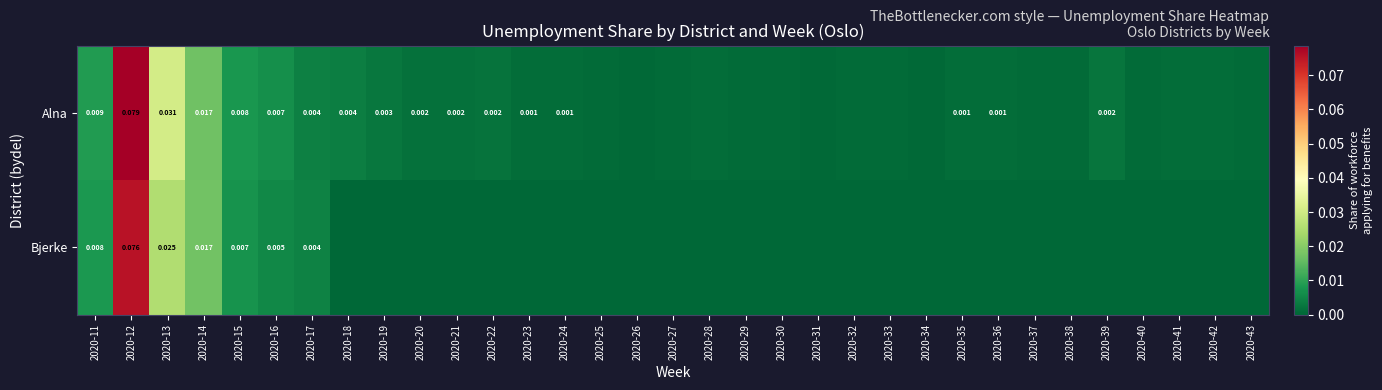

Which series changed the most between 2020-14 and 2020-16?

Bjerke